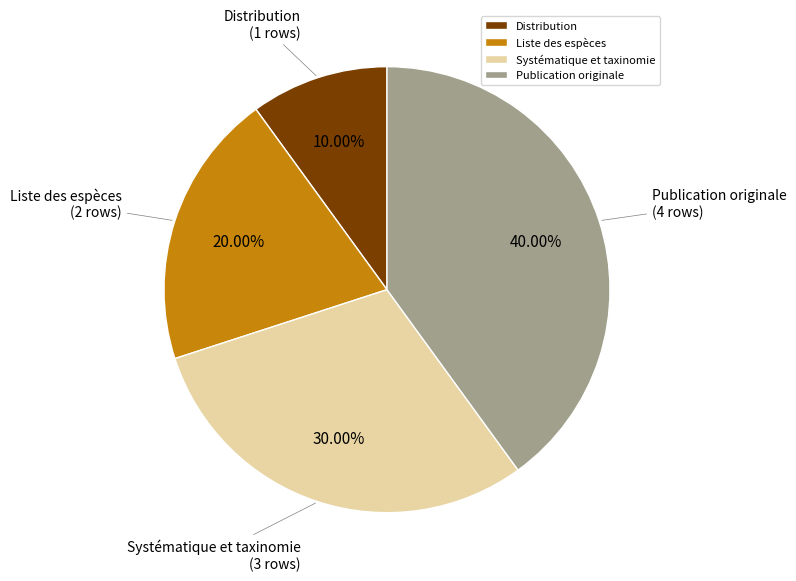

True or false: Liste des espèces accounts for 35% of the total.

False